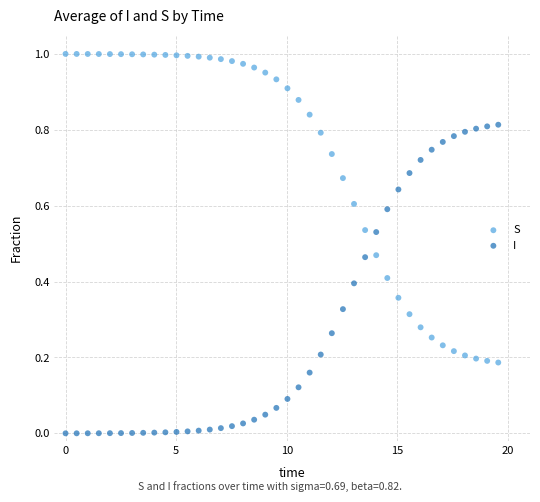

Which series contains the highest Y value?

S